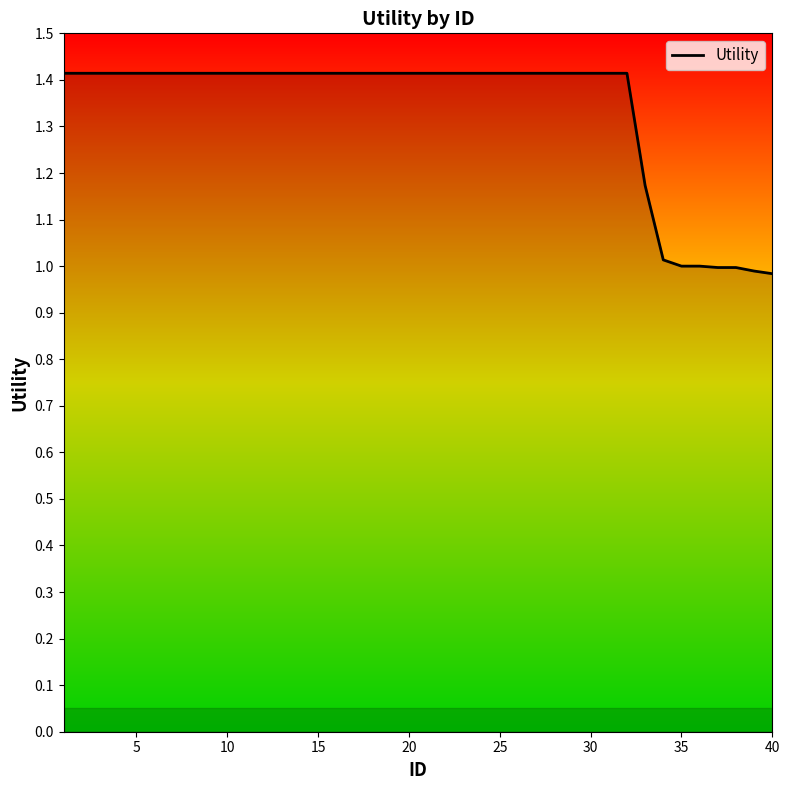

What is the average value?

1.3